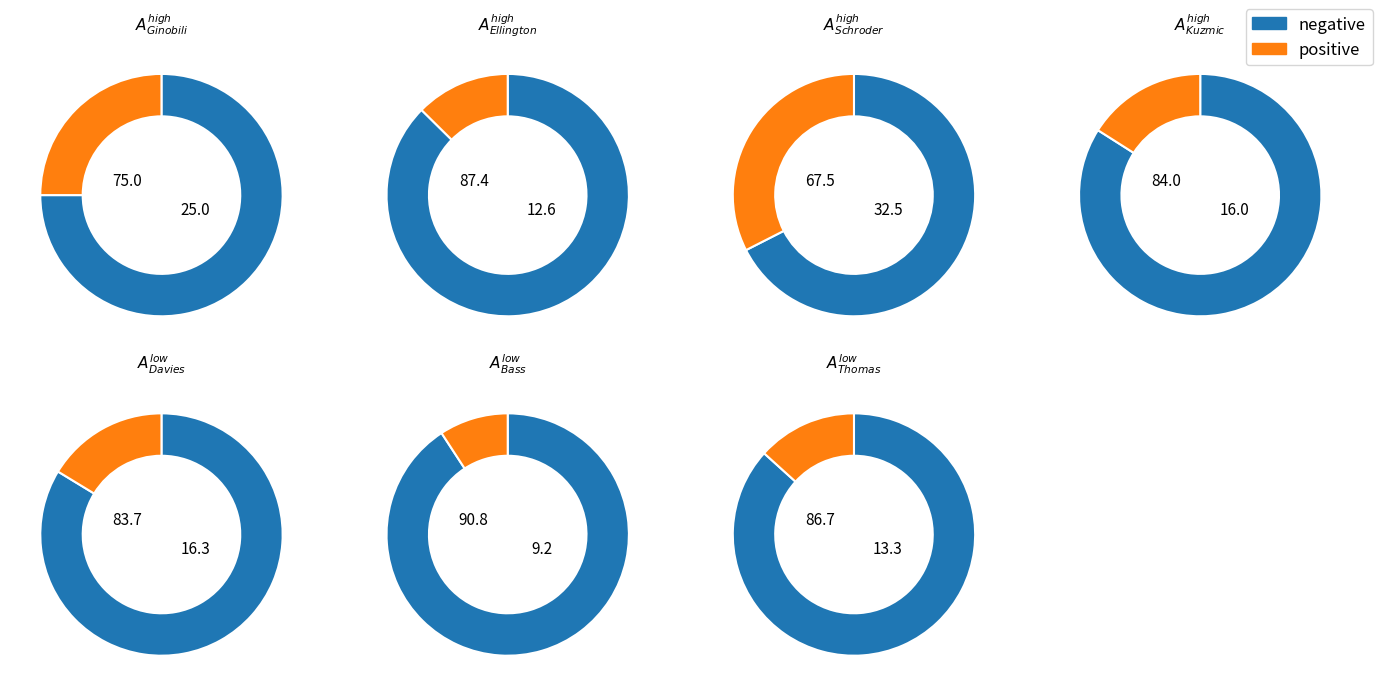

Count the number of slices in the pie.

7